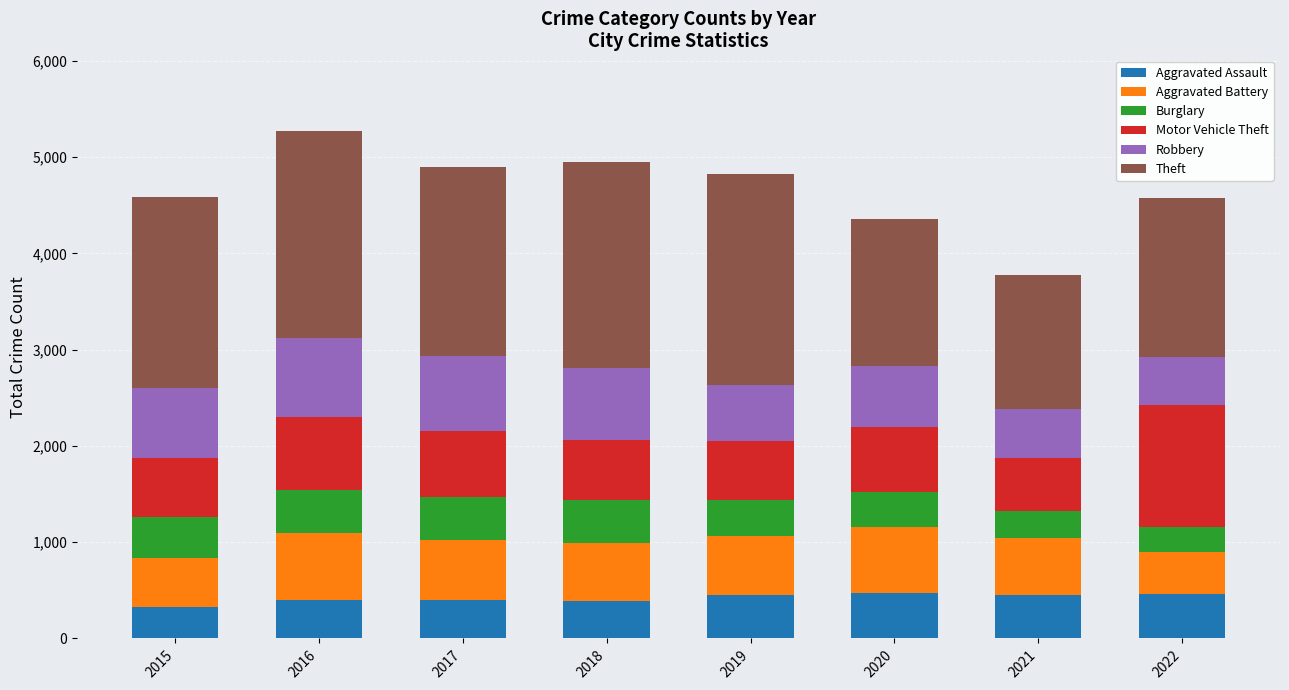

Does the chart contain any negative values?

No